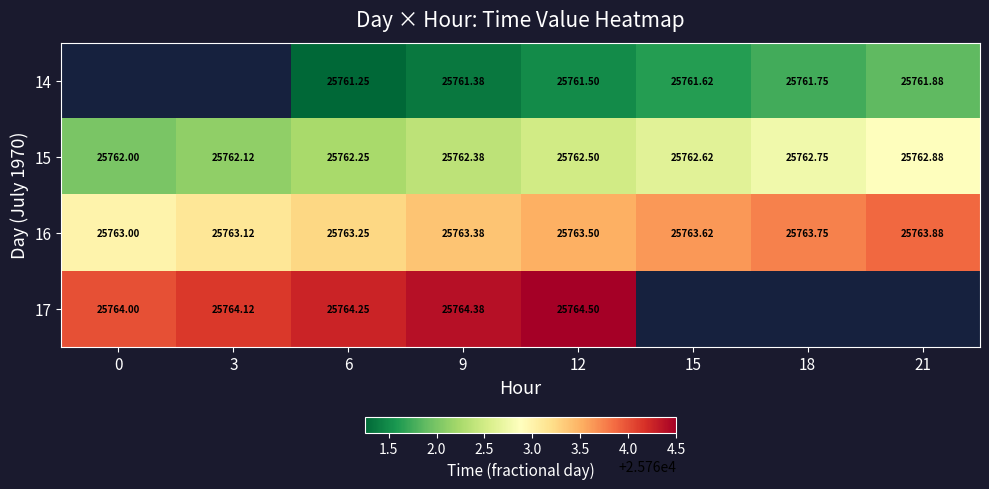

What is the difference between the 16 values at 21 and 6?

0.6